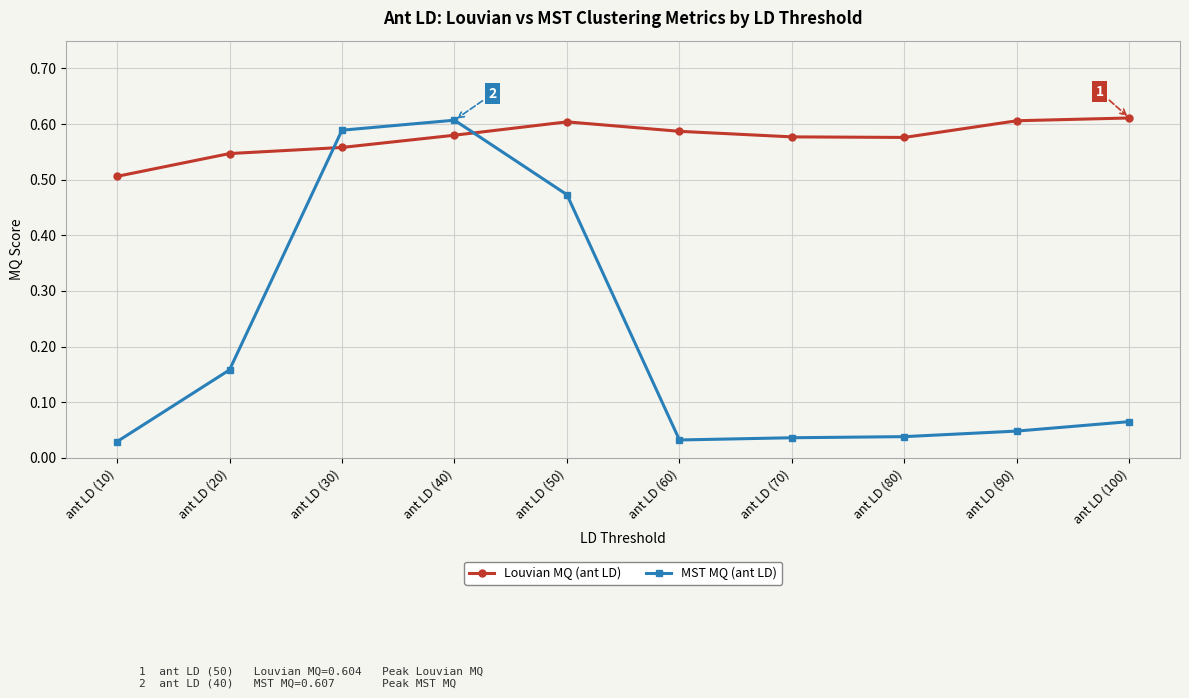

Which series has the largest range (max minus min)?

MST MQ (ant LD)